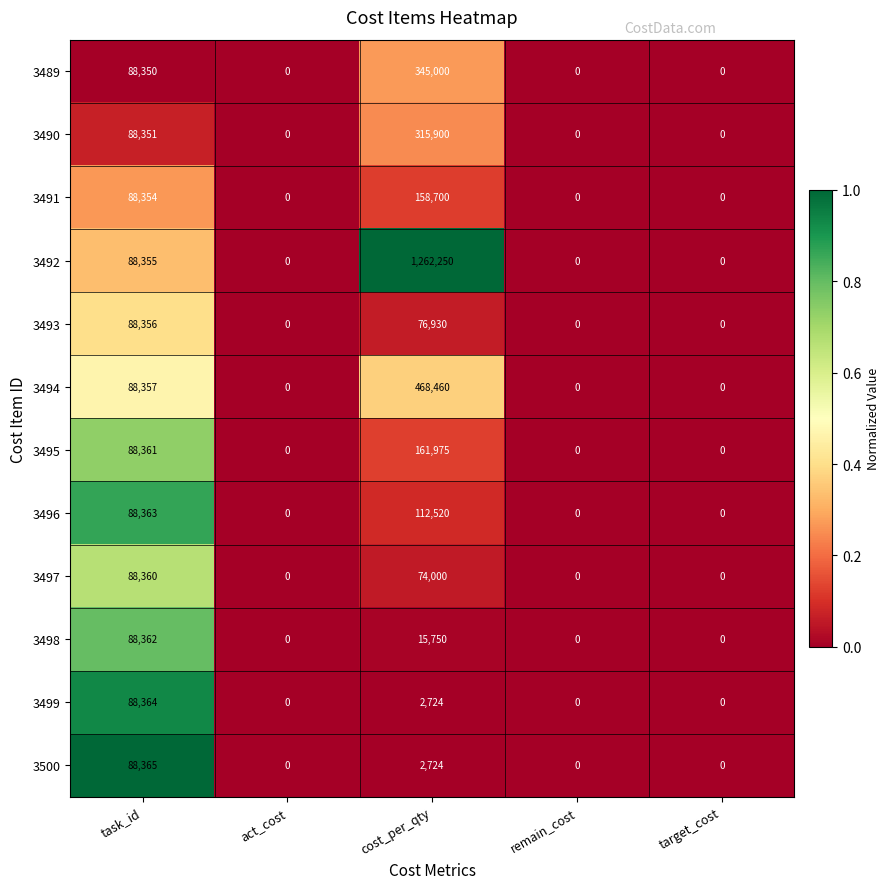

List the series in order of their peak value, highest first.

3492, 3494, 3489, 3490, 3495, 3491, 3496, 3500, 3499, 3498, 3497, 3493